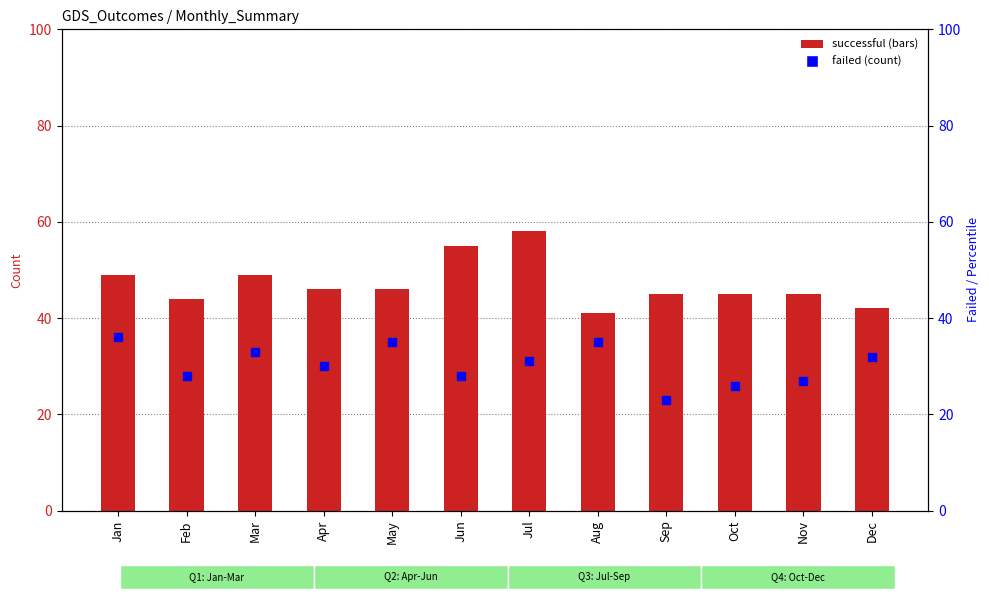

What is the spread (max minus min) of values at Aug?

6